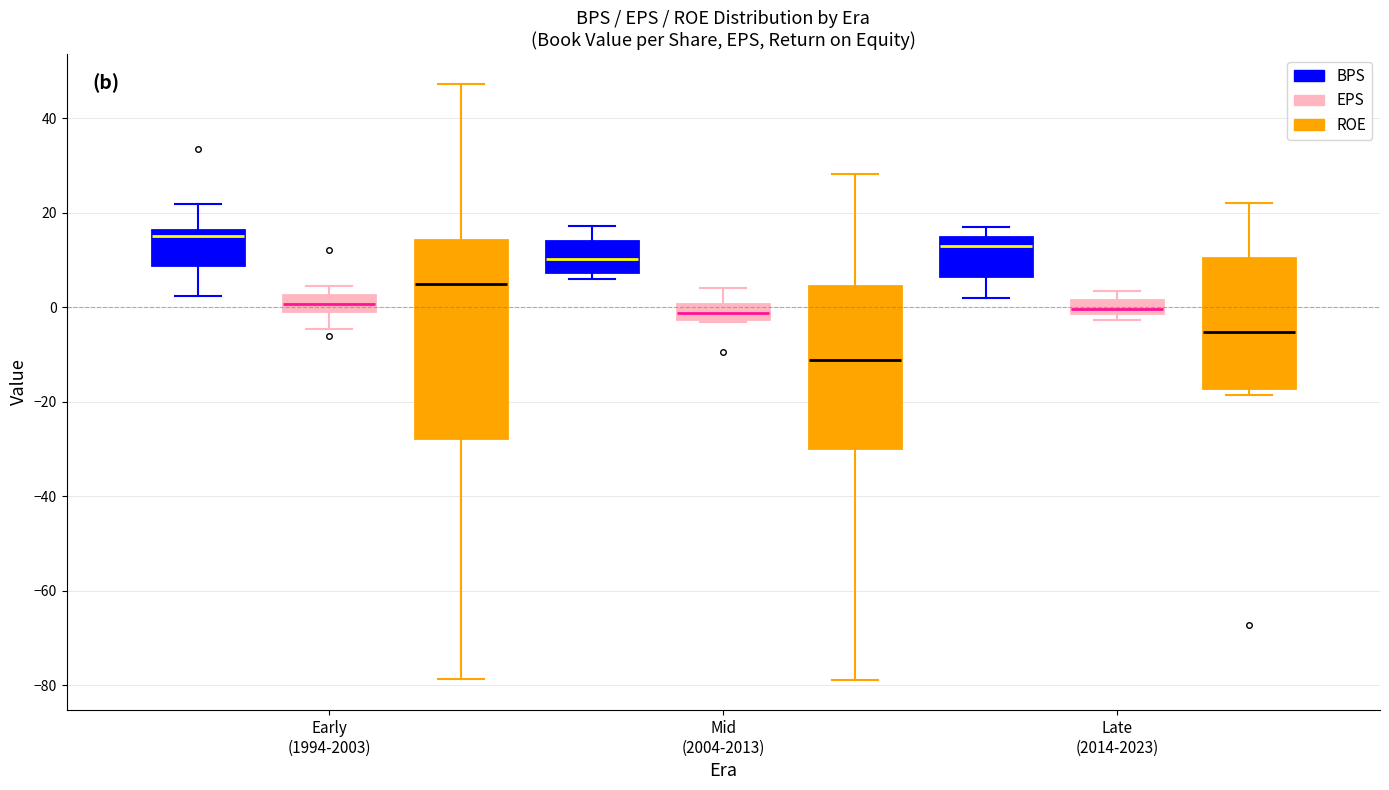

Where is the upper edge of the box for Early (1994-2003) (EPS) on the y-axis? The values are not printed on the chart, so give them approximately, as read against the axis.

2